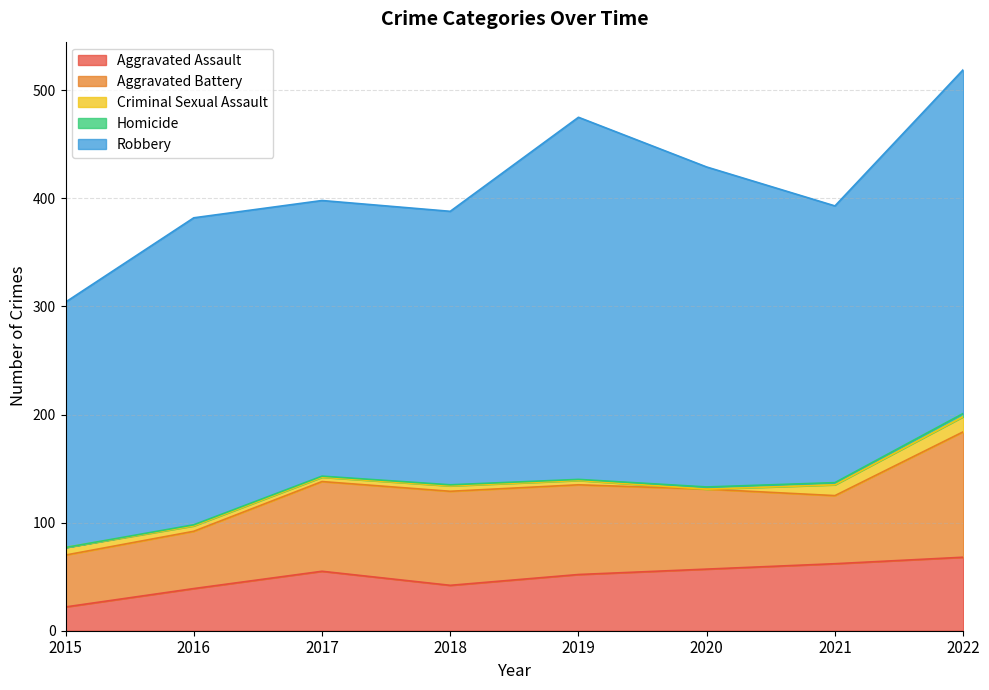

True or false: Criminal Sexual Assault and Robbery intersect in this chart.

False